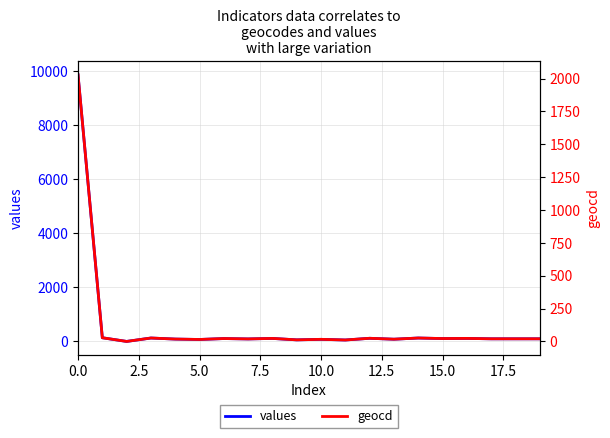

What is the sum of the geocd values at 12.5 and 17?

35